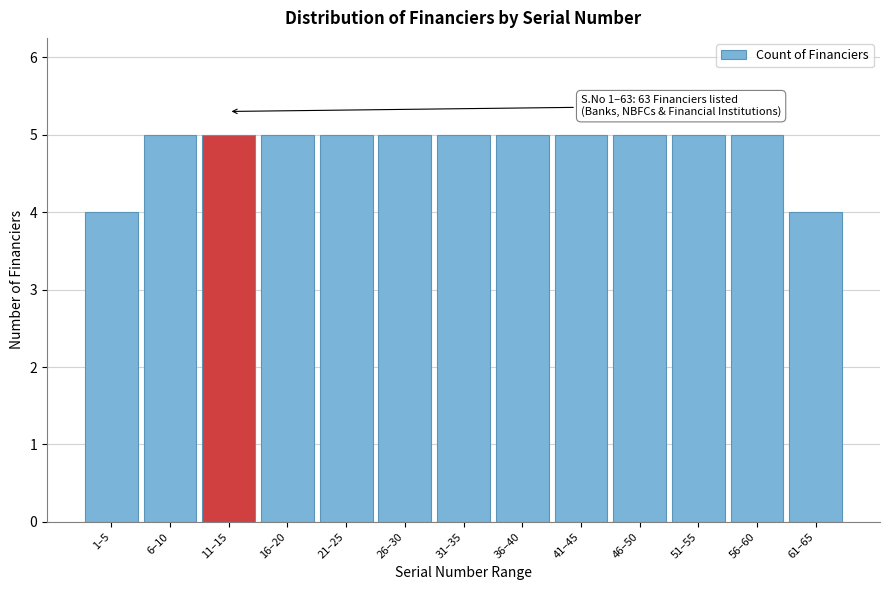

Reading left to right, list all the values displayed in this chart.

4	5	5	5	5	5	5	5	5	5	5	5	4